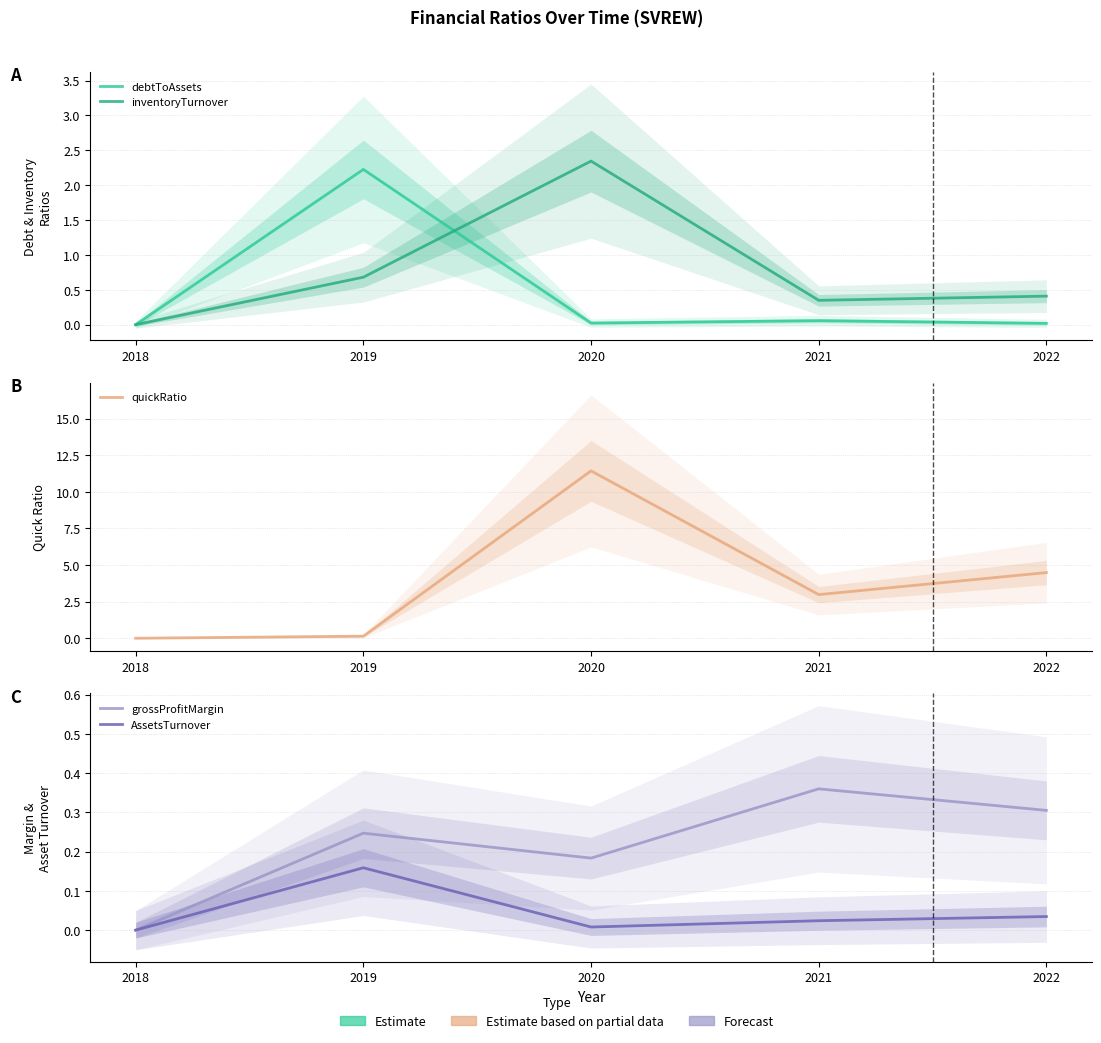

In grossProfitMargin, how many points are lower than both neighbors (excluding endpoints)?

1